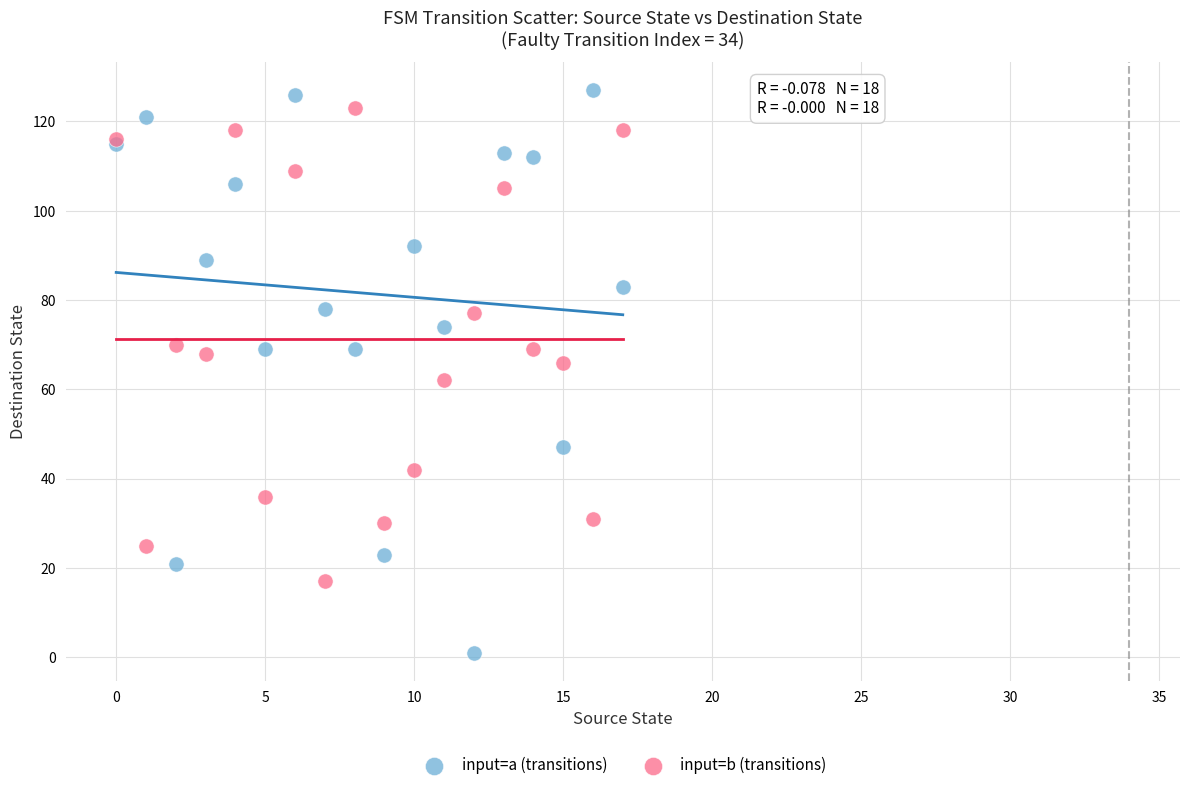

Which series has the largest Y range (max minus min)?

input=a (transitions)